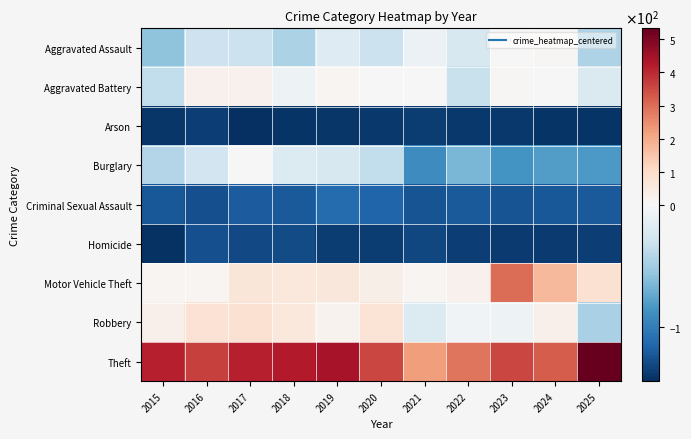

Which category has the lowest value across all series?

2017